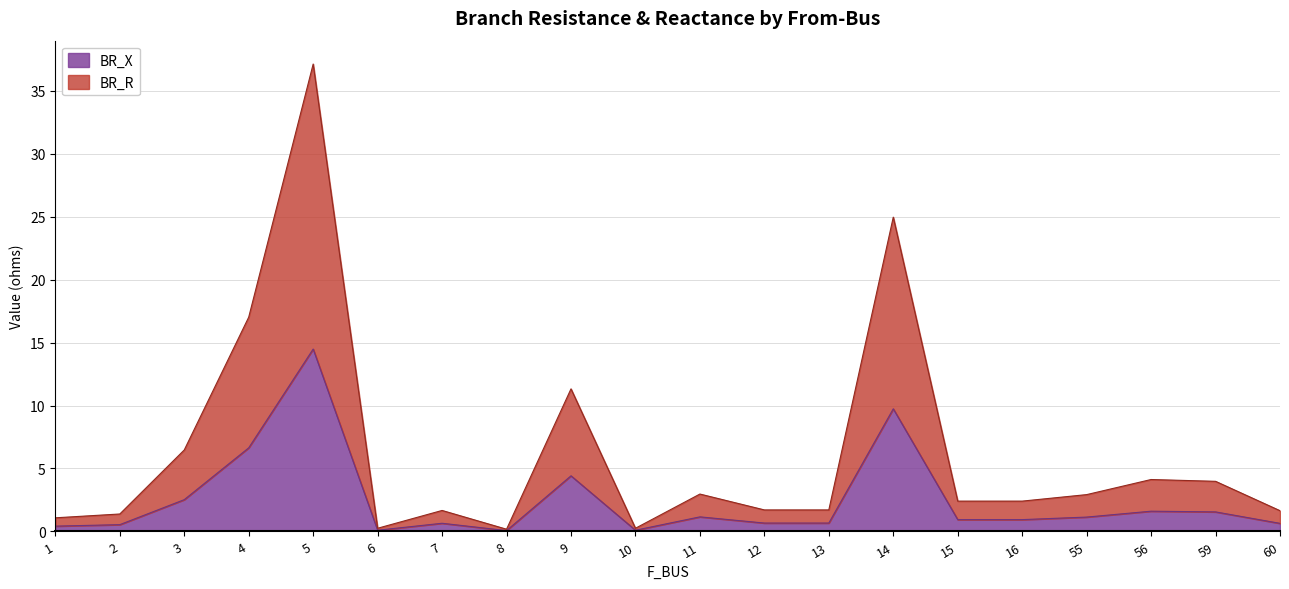

At which category is the sum across all series the highest?

5